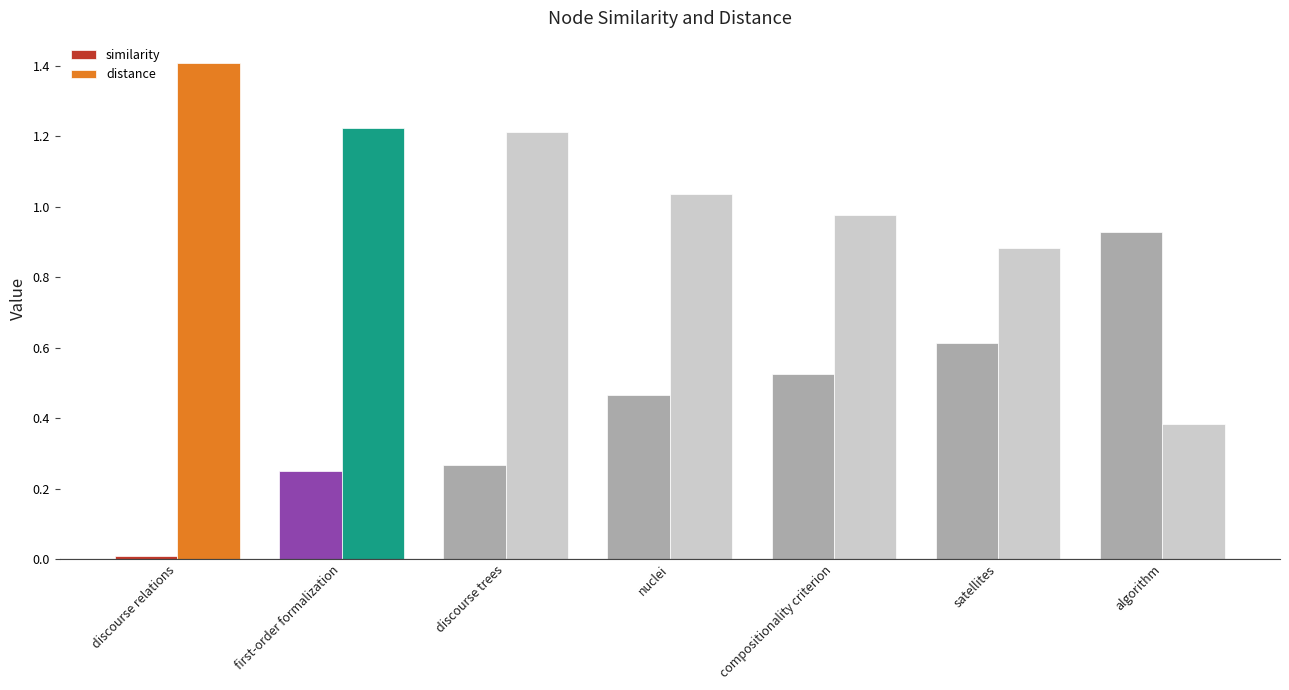

What is the sum of all distance values?

7.1